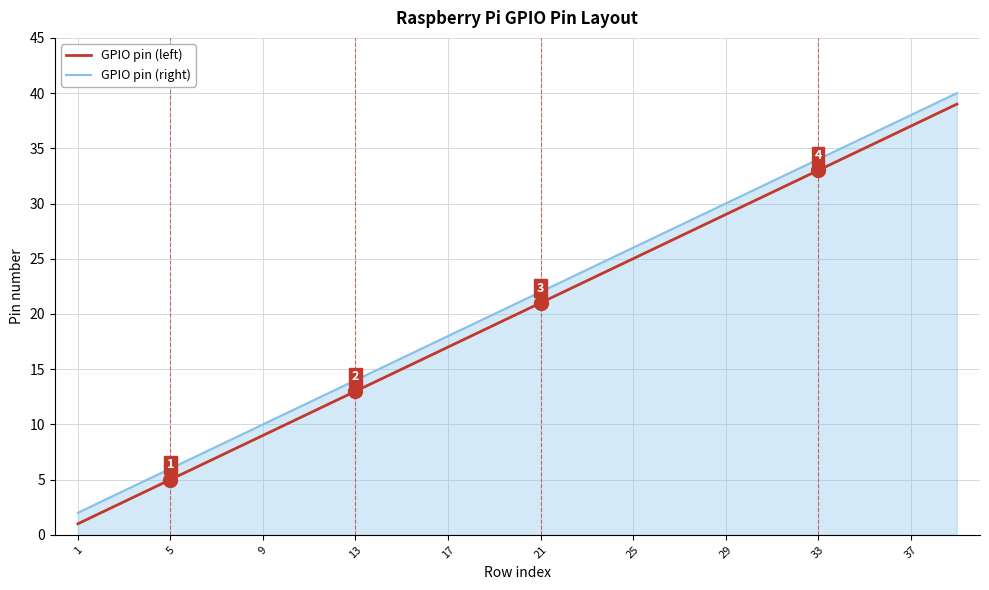

What is the difference between the maximum and minimum values in the GPIO pin (left) series?

38